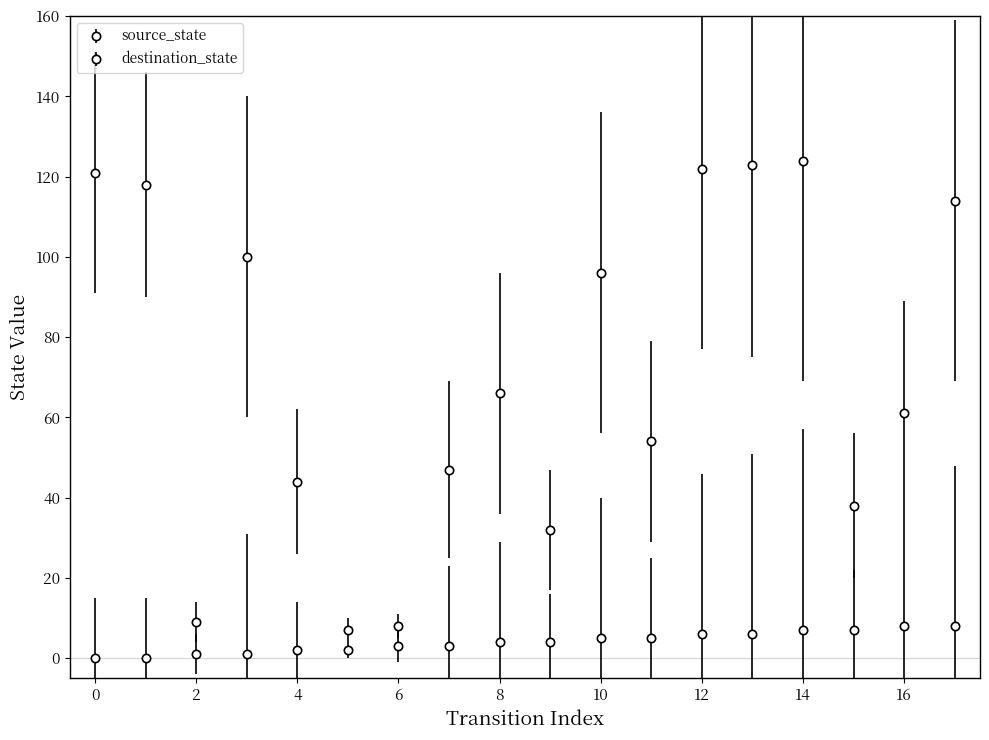

Which series has the widest spread of values?

destination_state